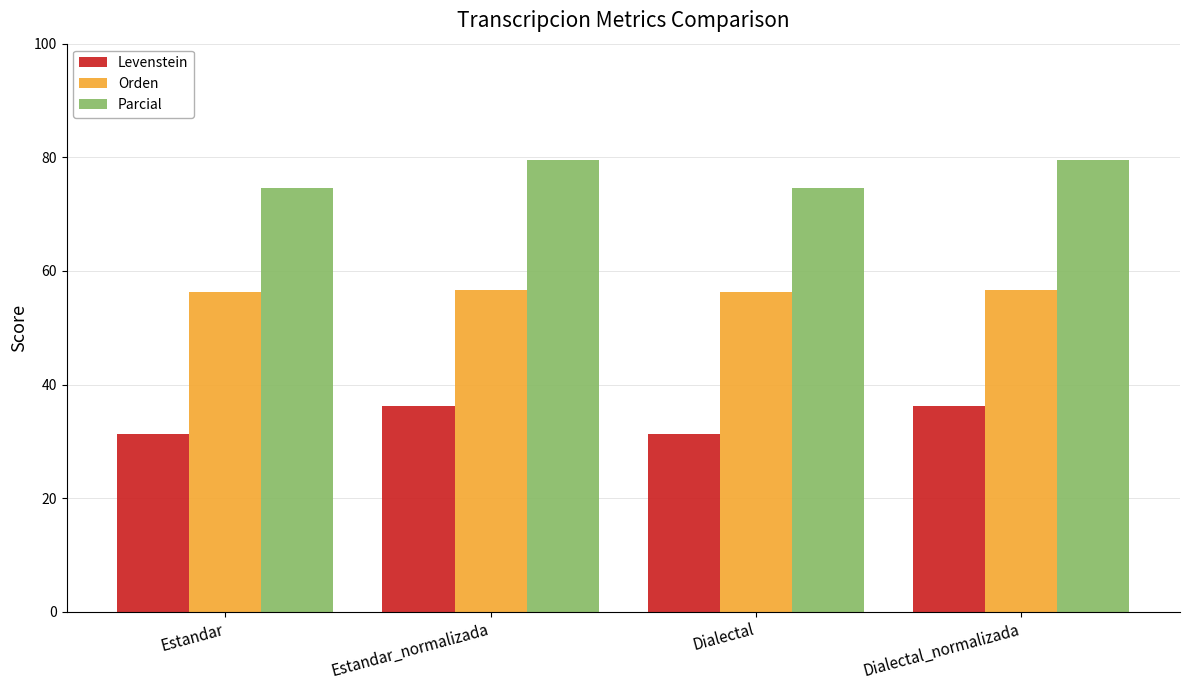

What is the spread (max minus min) of values at Estandar_normalizada?

43.4